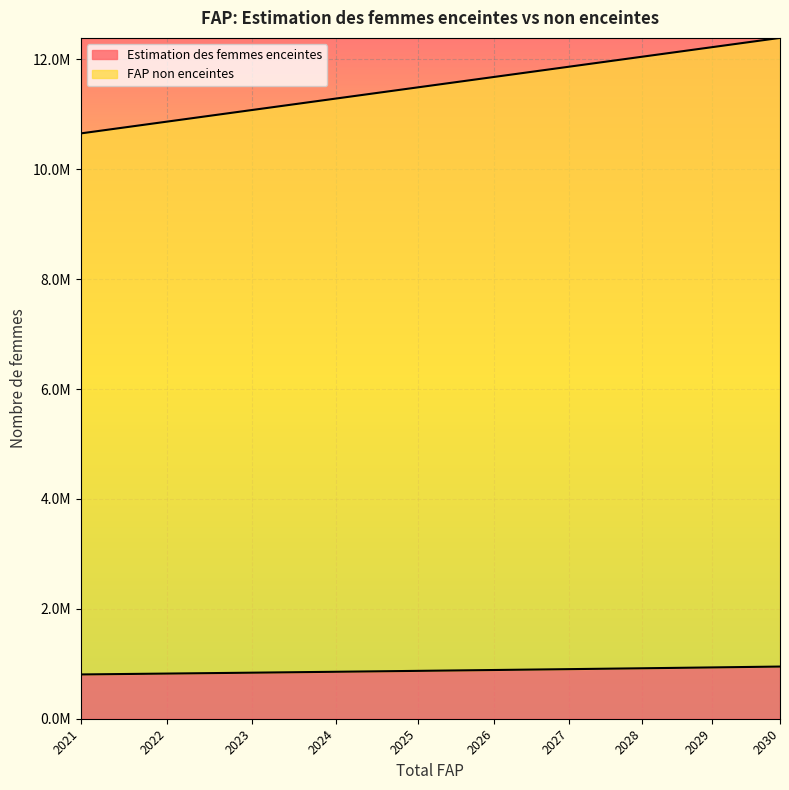

Reading left to right, extract all data points from this chart.

Estimation des femmes enceintes: 805948.1	822006.6	838253.7	854669.5	871093.8	886870.4	902628.5	918349.6	933970.5	949562.4
FAP non enceintes: 10654000.0	10869000.0	11081000.0	11288000.0	11492000.0	11683000.0	11869000.0	12051000.0	12225000.0	12393000.0